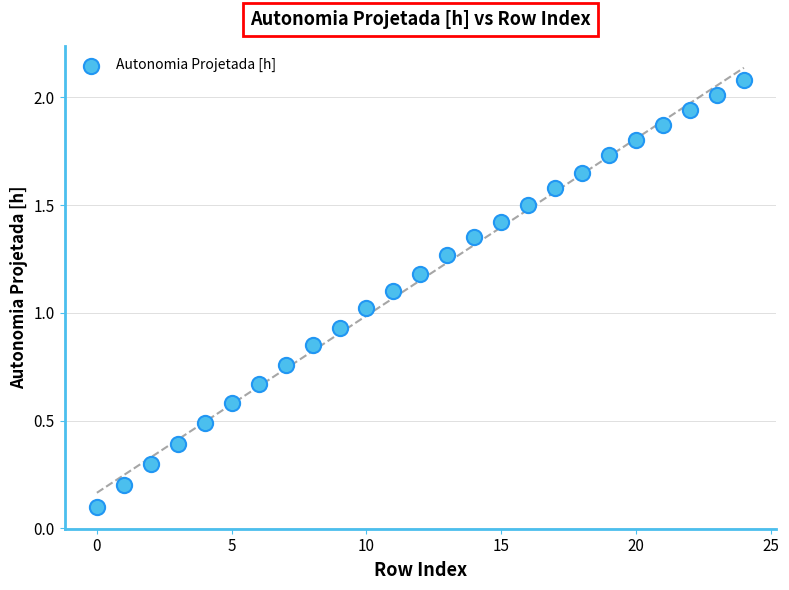

What is the range of Y values (max minus min)?

2.0